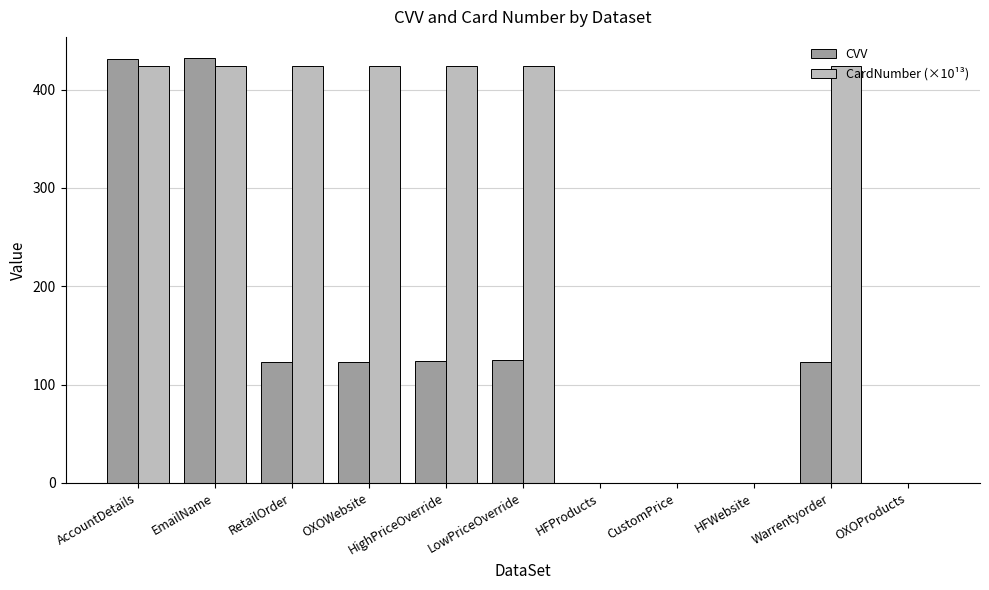

What is the highest value of the CVV series?

432.0